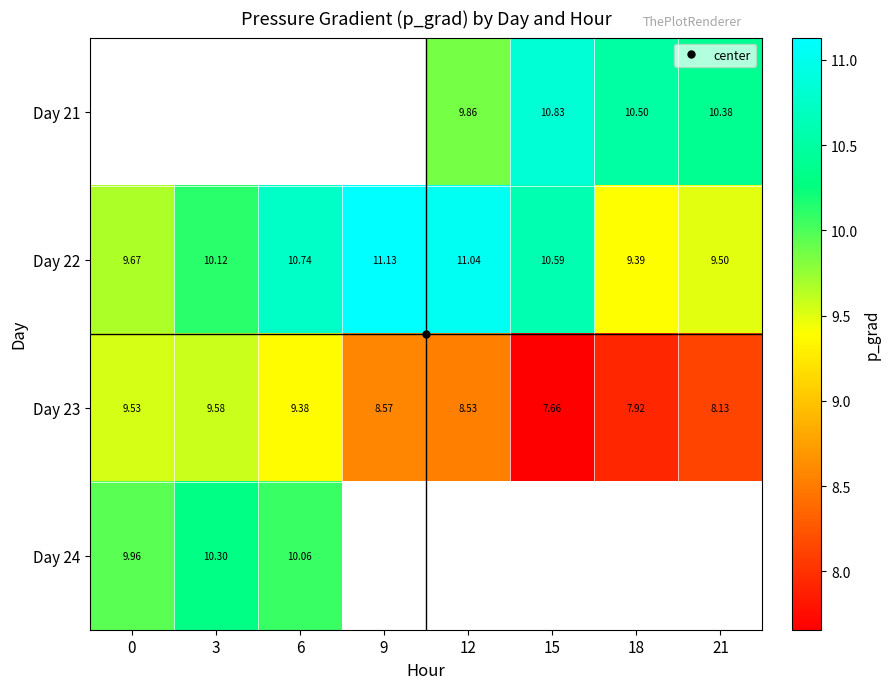

Where is Day 22 nearest to the value 10?

3